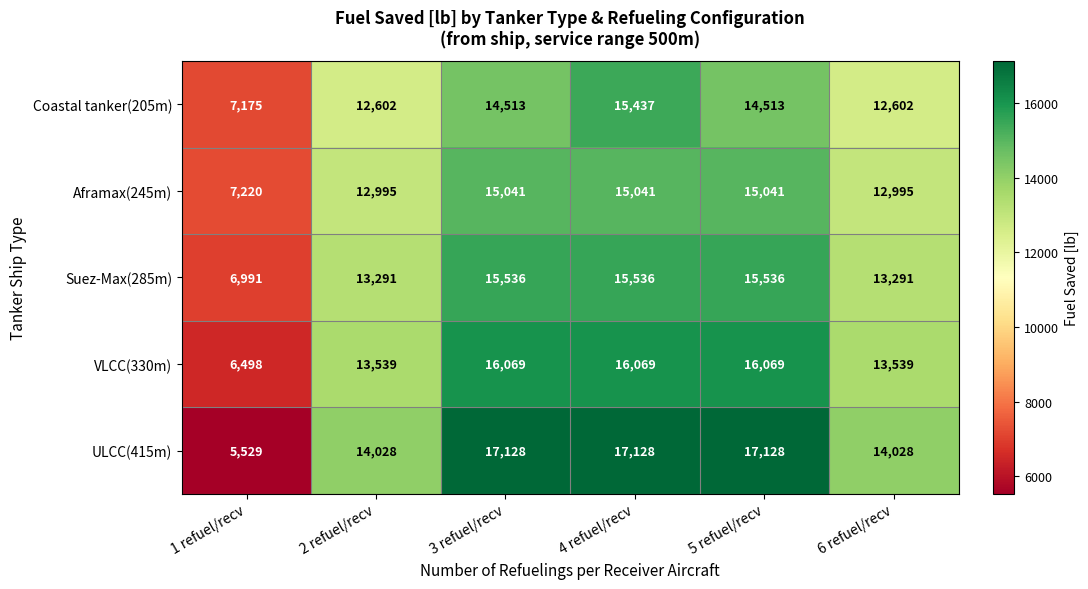

What is the total value across all series at 1 refuel/recv?

33413